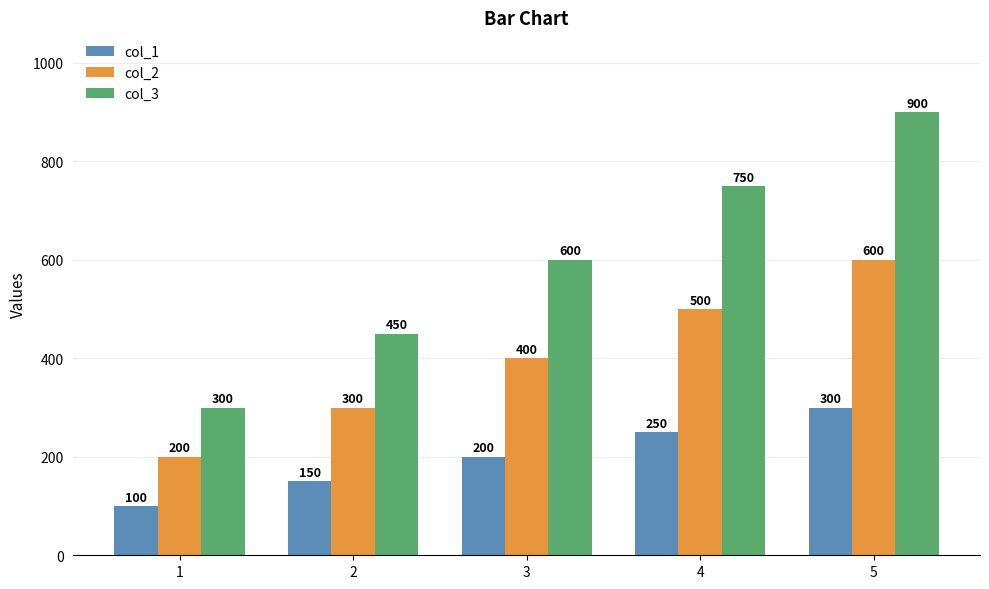

What is the smallest value displayed?

100